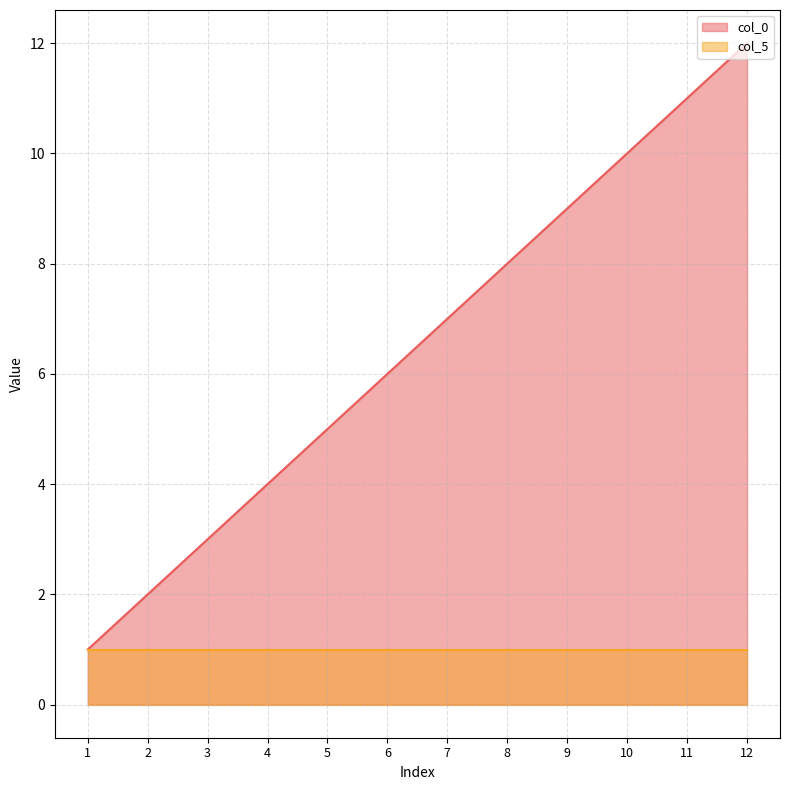

Read the value at 10.

10